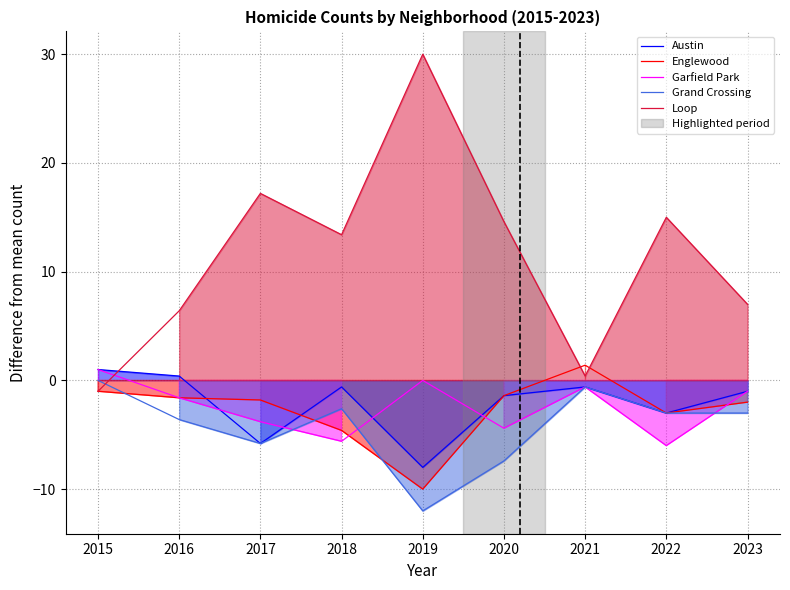

Reading right to left, extract all data points from this chart.

Austin: 2023=-1.0	2022=-3.0	2021=-0.6	2020=-1.4	2019=-8.0	2018=-0.6	2017=-5.8	2016=0.4	2015=1.0
Englewood: 2023=-2.0	2022=-3.0	2021=1.4	2020=-1.4	2019=-10.0	2018=-4.6	2017=-1.8	2016=-1.6	2015=-1.0
Garfield Park: 2023=-1.0	2022=-6.0	2021=-0.6	2020=-4.4	2019=0.0	2018=-5.6	2017=-3.8	2016=-1.6	2015=1.0
Grand Crossing: 2023=-3.0	2022=-3.0	2021=-0.6	2020=-7.4	2019=-12.0	2018=-2.6	2017=-5.8	2016=-3.6	2015=0.0
Loop: 2023=7.0	2022=15.0	2021=0.4	2020=14.6	2019=30.0	2018=13.4	2017=17.2	2016=6.4	2015=-1.0